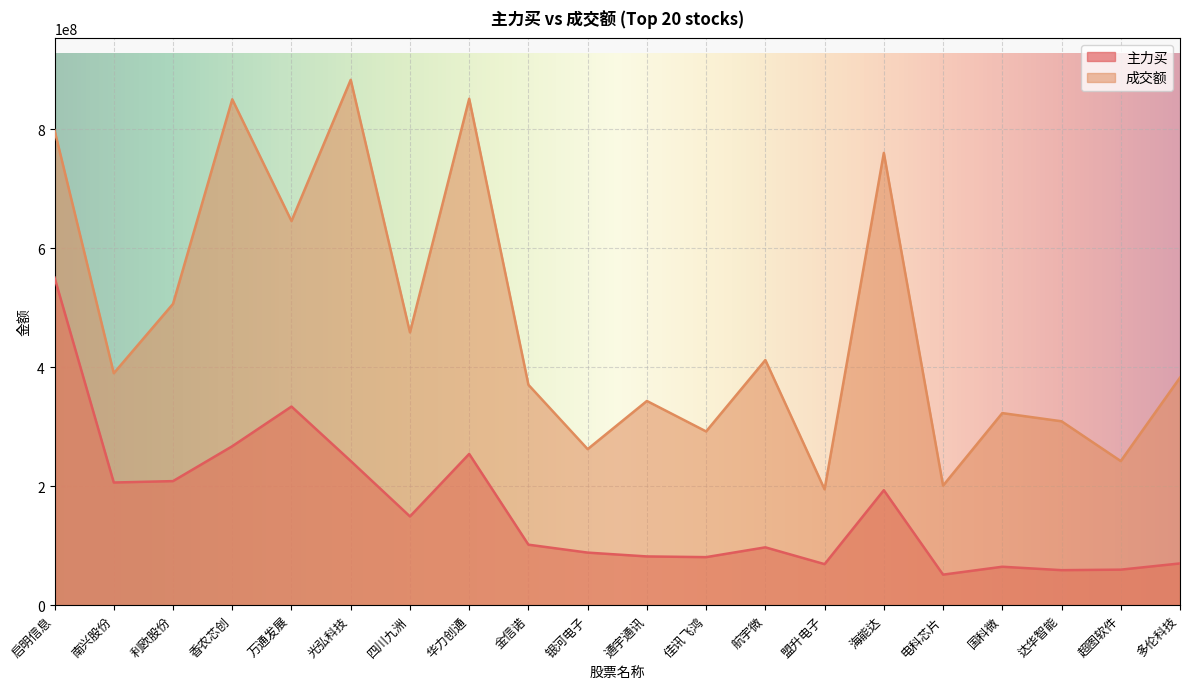

What is the difference between the maximum and minimum values in the 成交额 series?

688666621